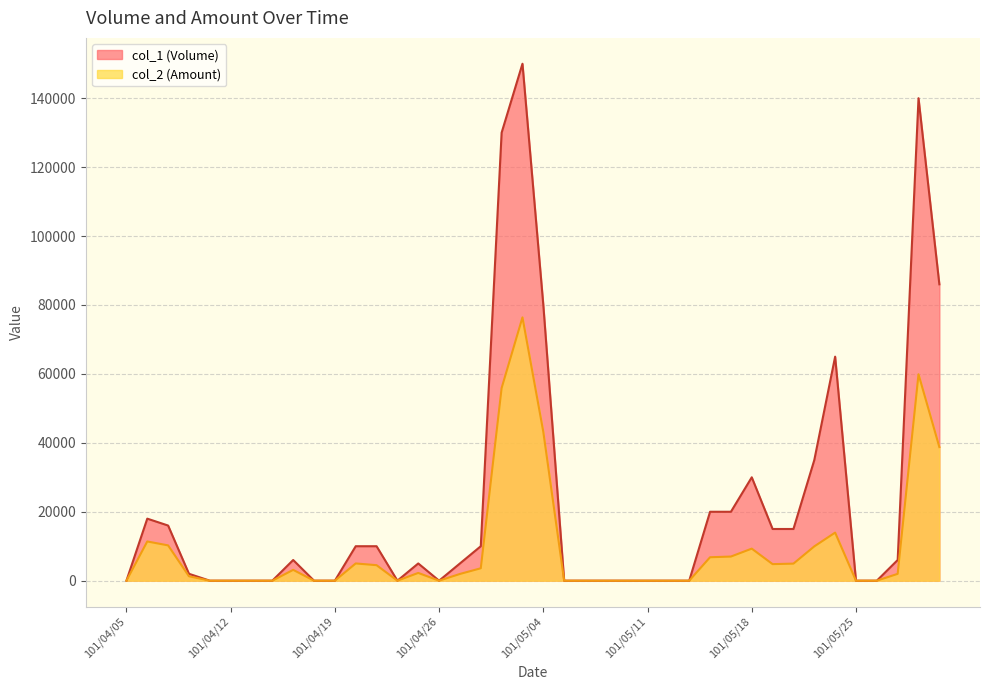

What is the maximum value shown in the chart?

150000